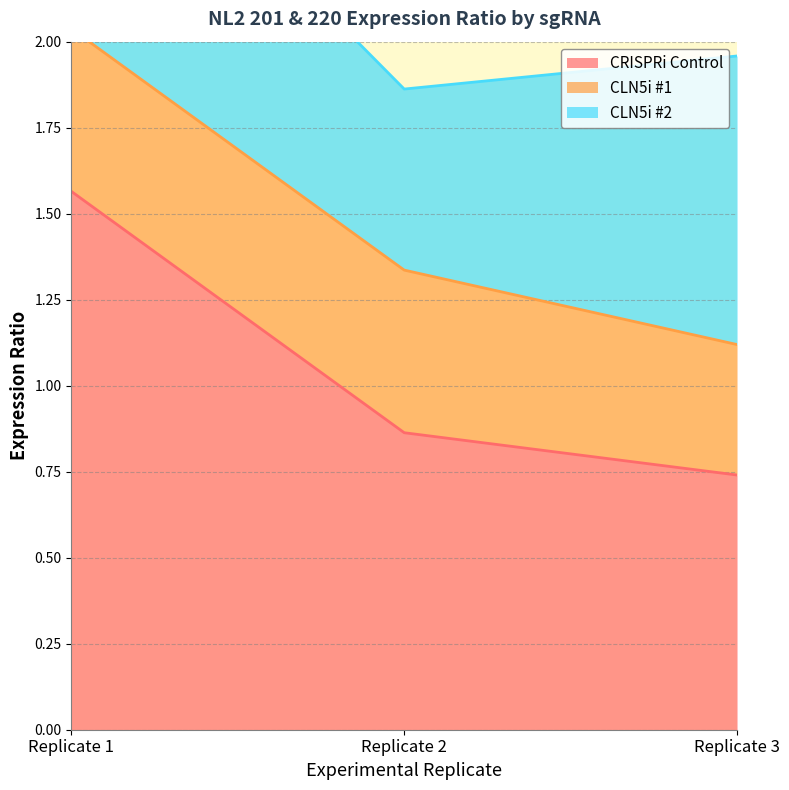

At which label is CLN5i #2 closest to 0?

Replicate 2